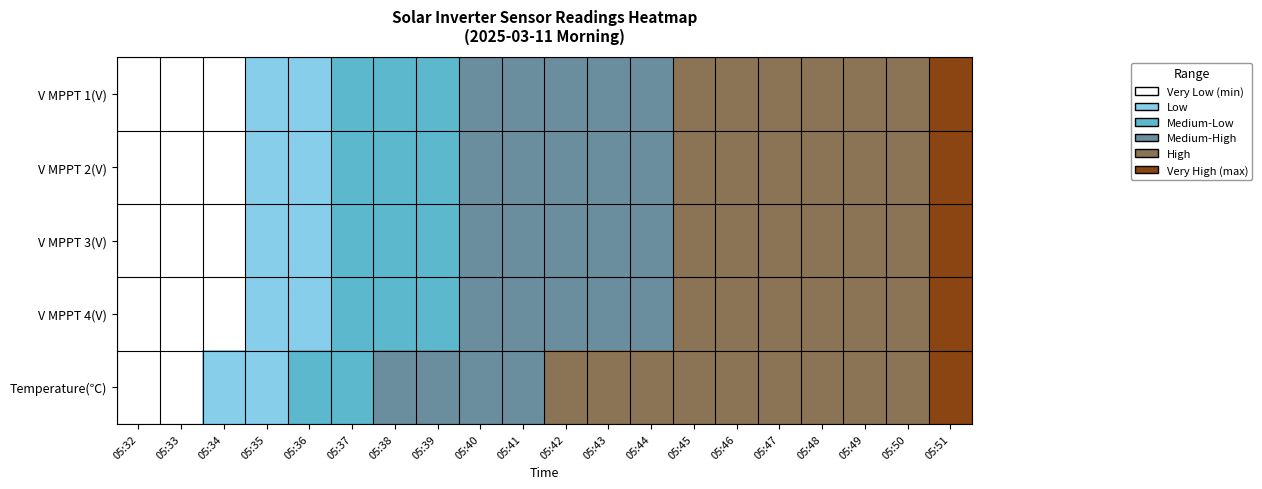

Reading left to right, what are all the values shown in this chart?

V MPPT 1(V): 05:32=0.0	05:33=0.4	05:34=0.9	05:35=1.3	05:36=1.7	05:37=2.0	05:38=2.4	05:39=2.7	05:40=3.2	05:41=3.5	05:42=3.7	05:43=3.8	05:44=4.0	05:45=4.2	05:46=4.4	05:47=4.6	05:48=4.8	05:49=4.9	05:50=4.9	05:51=5.0
V MPPT 2(V): 05:32=0.0	05:33=0.4	05:34=0.9	05:35=1.3	05:36=1.7	05:37=2.0	05:38=2.4	05:39=2.7	05:40=3.2	05:41=3.5	05:42=3.7	05:43=3.8	05:44=4.0	05:45=4.2	05:46=4.4	05:47=4.6	05:48=4.8	05:49=4.9	05:50=4.9	05:51=5.0
V MPPT 3(V): 05:32=0.0	05:33=0.5	05:34=0.9	05:35=1.4	05:36=1.7	05:37=2.1	05:38=2.4	05:39=2.8	05:40=3.2	05:41=3.6	05:42=3.7	05:43=3.8	05:44=4.0	05:45=4.2	05:46=4.4	05:47=4.6	05:48=4.8	05:49=4.9	05:50=4.9	05:51=5.0
V MPPT 4(V): 05:32=0.0	05:33=0.4	05:34=0.9	05:35=1.3	05:36=1.7	05:37=2.0	05:38=2.4	05:39=2.7	05:40=3.2	05:41=3.5	05:42=3.7	05:43=3.8	05:44=4.0	05:45=4.2	05:46=4.4	05:47=4.6	05:48=4.8	05:49=4.9	05:50=4.9	05:51=5.0
Temperature(℃): 05:32=0.0	05:33=0.8	05:34=1.4	05:35=1.9	05:36=2.3	05:37=2.7	05:38=3.1	05:39=3.3	05:40=3.6	05:41=3.8	05:42=4.0	05:43=4.2	05:44=4.3	05:45=4.5	05:46=4.5	05:47=4.7	05:48=4.8	05:49=4.9	05:50=4.9	05:51=5.0